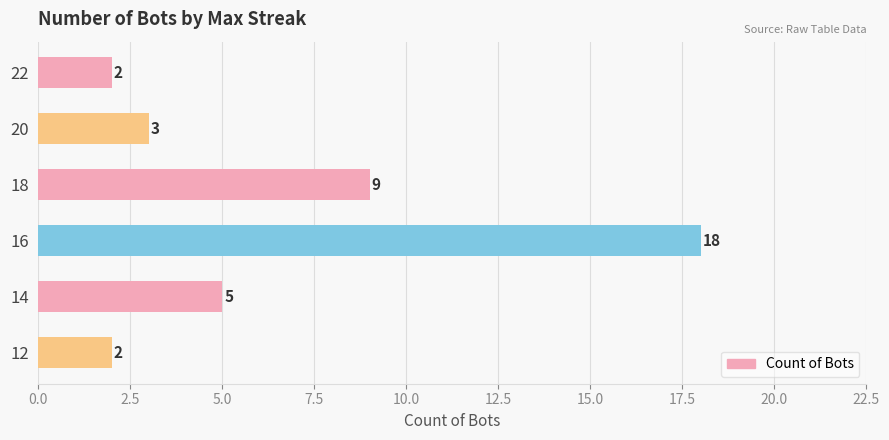

Reading top to bottom, transcribe all the data shown in this chart.

2	3	9	18	5	2